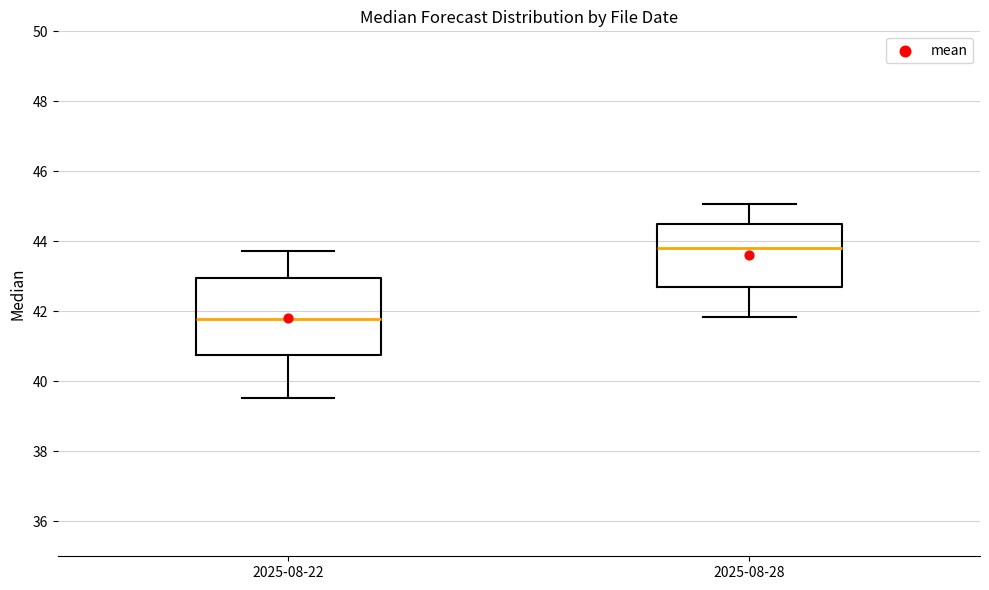

Reading left to right, transcribe this box plot: for each box, give where its median line is, the range the box spans, and where its two whiskers end, as read against the y-axis. The values are not printed on the chart, so give them approximately, as read against the axis.

2025-08-22: median 41.8, box 40.8 to 43.0, whiskers 39.6 to 43.8
2025-08-28: median 43.8, box 42.6 to 44.4, whiskers 41.8 to 45.0